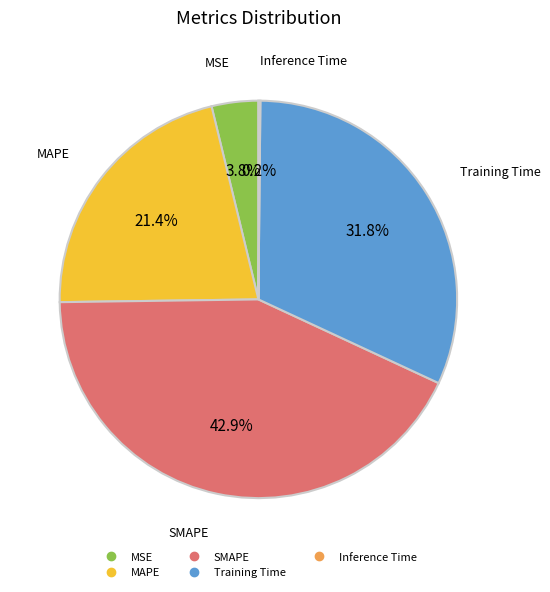

To the nearest percent, what percentage of the pie is Training Time?

32%